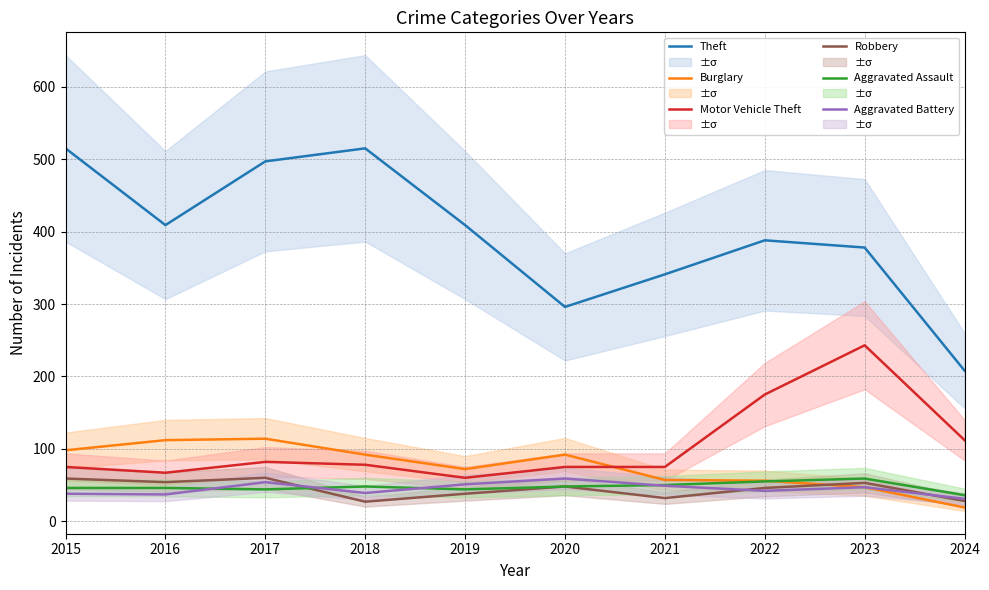

How many data points in Aggravated Battery are less than 47?

5